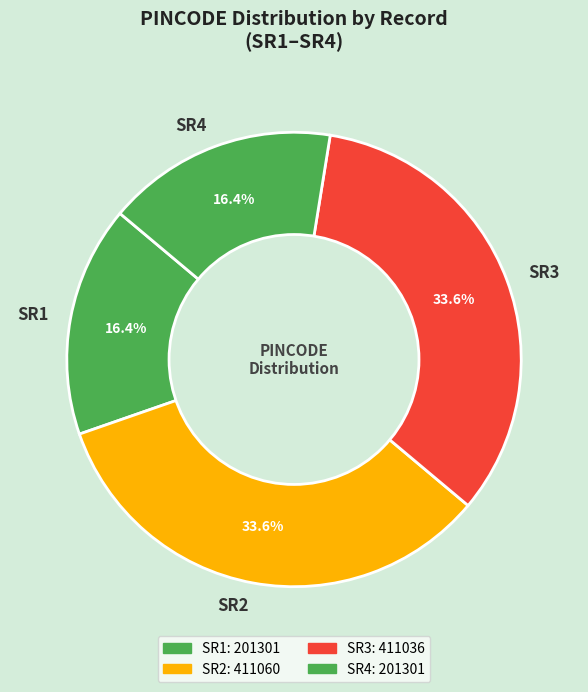

What portion of the pie excludes SR4?

83.6%